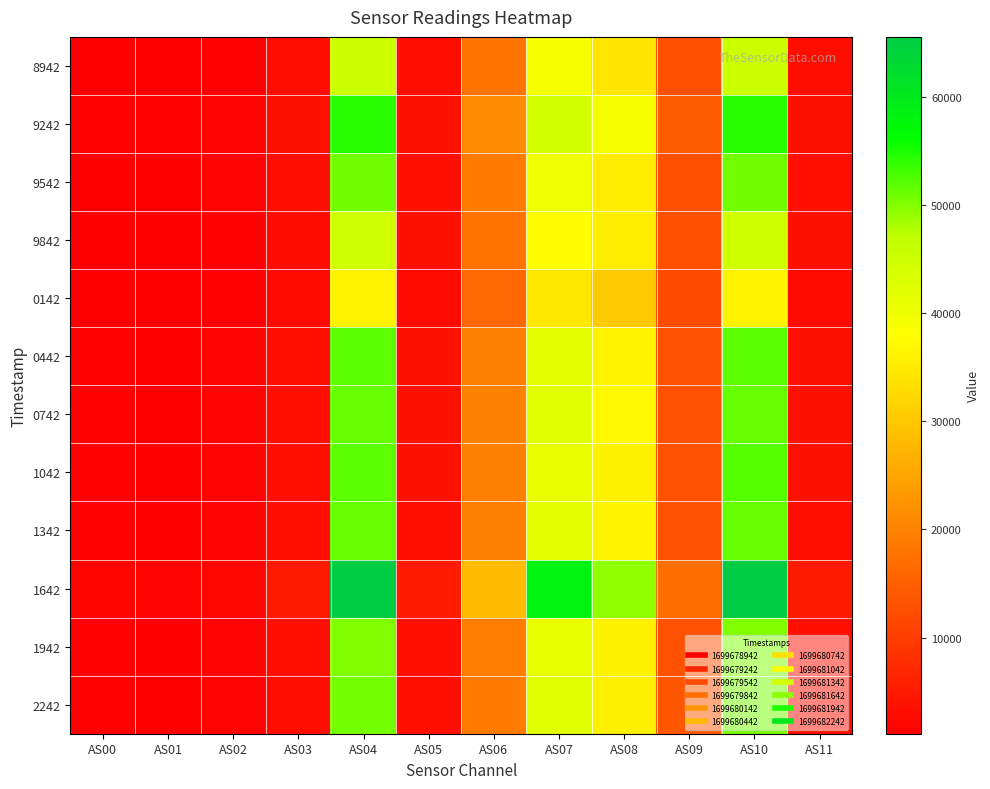

Reading right to left, transcribe all the data shown in this chart.

8942: AS11=3206	AS10=45216	AS09=12766	AS08=34165	AS07=39211	AS06=17902	AS05=3200	AS04=45173	AS03=3137	AS02=1581	AS01=1180	AS00=1323
9242: AS11=3813	AS10=54295	AS09=14254	AS08=39129	AS07=44251	AS06=21434	AS05=3812	AS04=54256	AS03=3796	AS02=1844	AS01=1359	AS00=1496
9542: AS11=3580	AS10=50892	AS09=12544	AS08=35123	AS07=40102	AS06=19079	AS05=3570	AS04=50795	AS03=3354	AS02=1635	AS01=1207	AS00=1344
9842: AS11=3650	AS10=44626	AS09=12767	AS08=35387	AS07=37768	AS06=17860	AS05=3650	AS04=44711	AS03=3011	AS02=1547	AS01=1177	AS00=1296
0142: AS11=2794	AS10=36263	AS09=12107	AS08=30370	AS07=34638	AS06=15963	AS05=2788	AS04=36212	AS03=2703	AS02=1442	AS01=1103	AS00=1227
0442: AS11=3630	AS10=51711	AS09=13108	AS08=36118	AS07=41744	AS06=19628	AS05=3633	AS04=51727	AS03=3512	AS02=1696	AS01=1254	AS00=1387
0742: AS11=3654	AS10=51394	AS09=13115	AS08=36885	AS07=41934	AS06=19839	AS05=3648	AS04=51289	AS03=3464	AS02=1708	AS01=1258	AS00=1405
1042: AS11=3676	AS10=52155	AS09=12941	AS08=36054	AS07=40996	AS06=19480	AS05=3642	AS04=51885	AS03=3385	AS02=1659	AS01=1231	AS00=1366
1342: AS11=3600	AS10=51276	AS09=13057	AS08=36460	AS07=41586	AS06=19717	AS05=3598	AS04=51282	AS03=3454	AS02=1689	AS01=1250	AS00=1382
1642: AS11=4992	AS10=65535	AS09=17034	AS08=49187	AS07=58354	AS06=28196	AS05=4988	AS04=65535	AS03=5022	AS02=2348	AS01=1684	AS00=1892
1942: AS11=3586	AS10=50151	AS09=13076	AS08=35911	AS07=41268	AS06=19242	AS05=3580	AS04=50137	AS03=3379	AS02=1671	AS01=1250	AS00=1384
2242: AS11=3530	AS10=50526	AS09=13510	AS08=35652	AS07=42247	AS06=19124	AS05=3528	AS04=50563	AS03=3367	AS02=1688	AS01=1278	AS00=1422